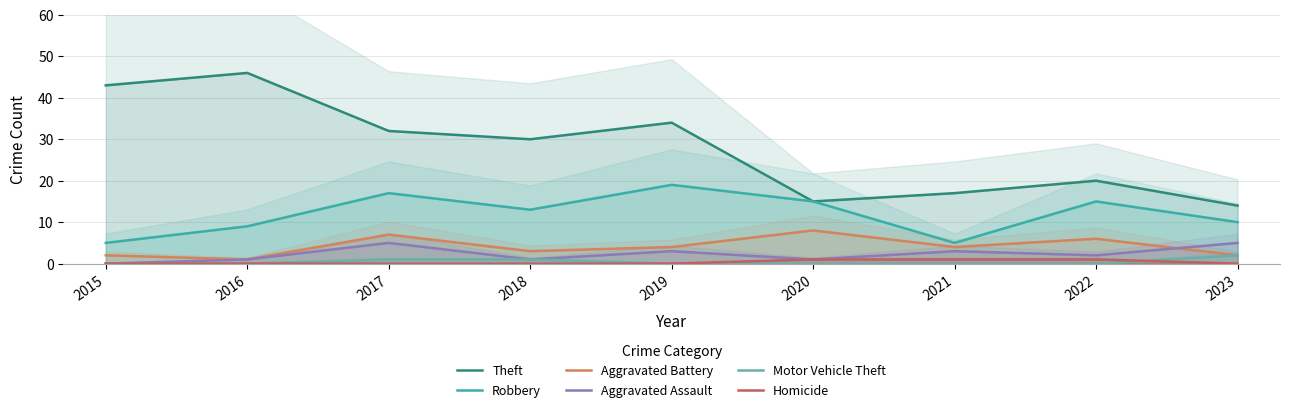

The value of Aggravated Assault at 2023 is 5. True or false?

True